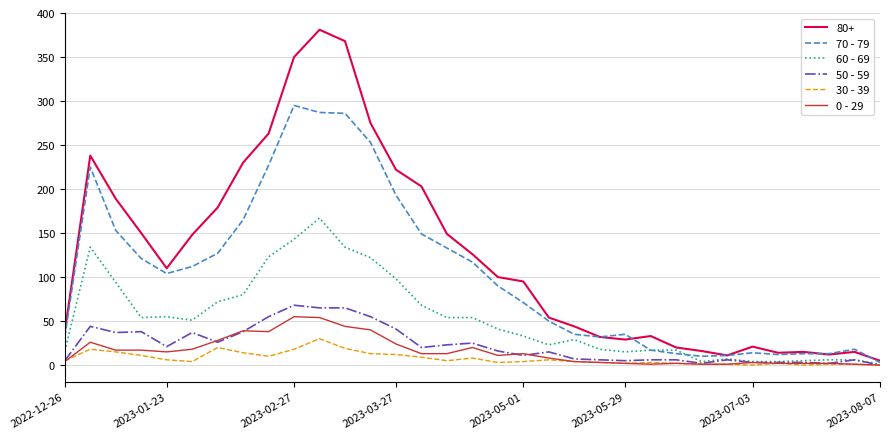

How many lines are shown in the chart?

6